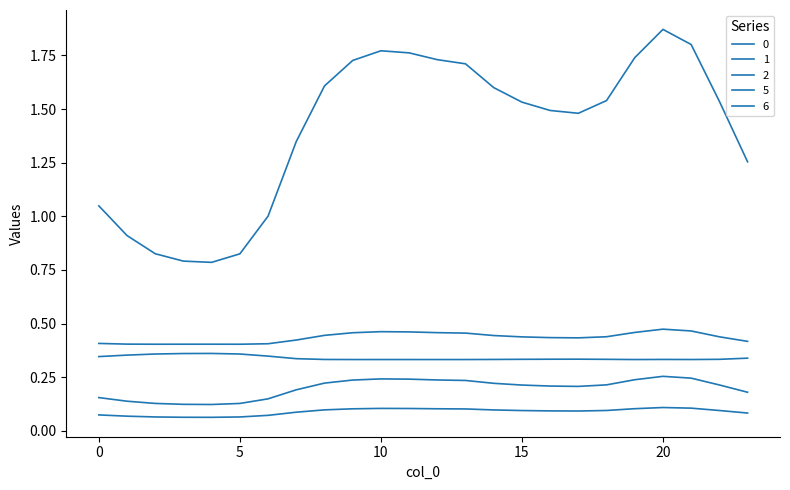

At which category does 1 reach its first local peak?

10